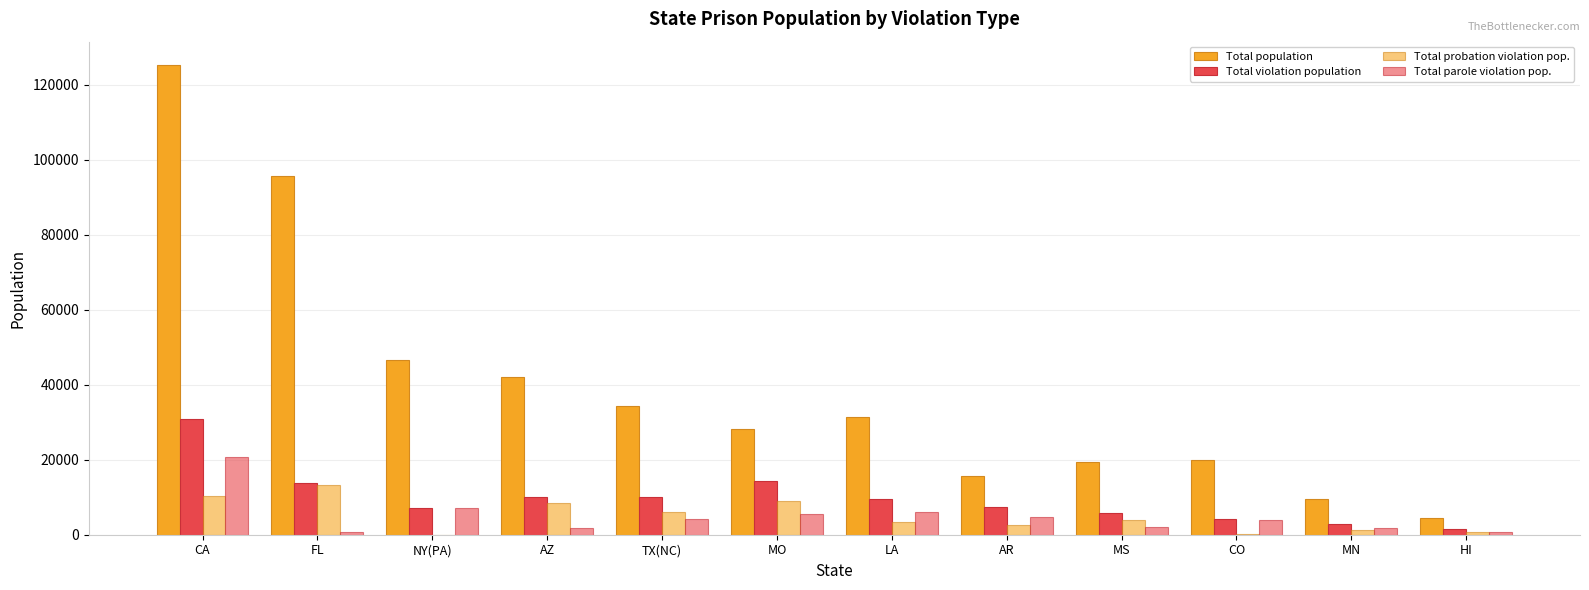

How many groups of bars are there?

12